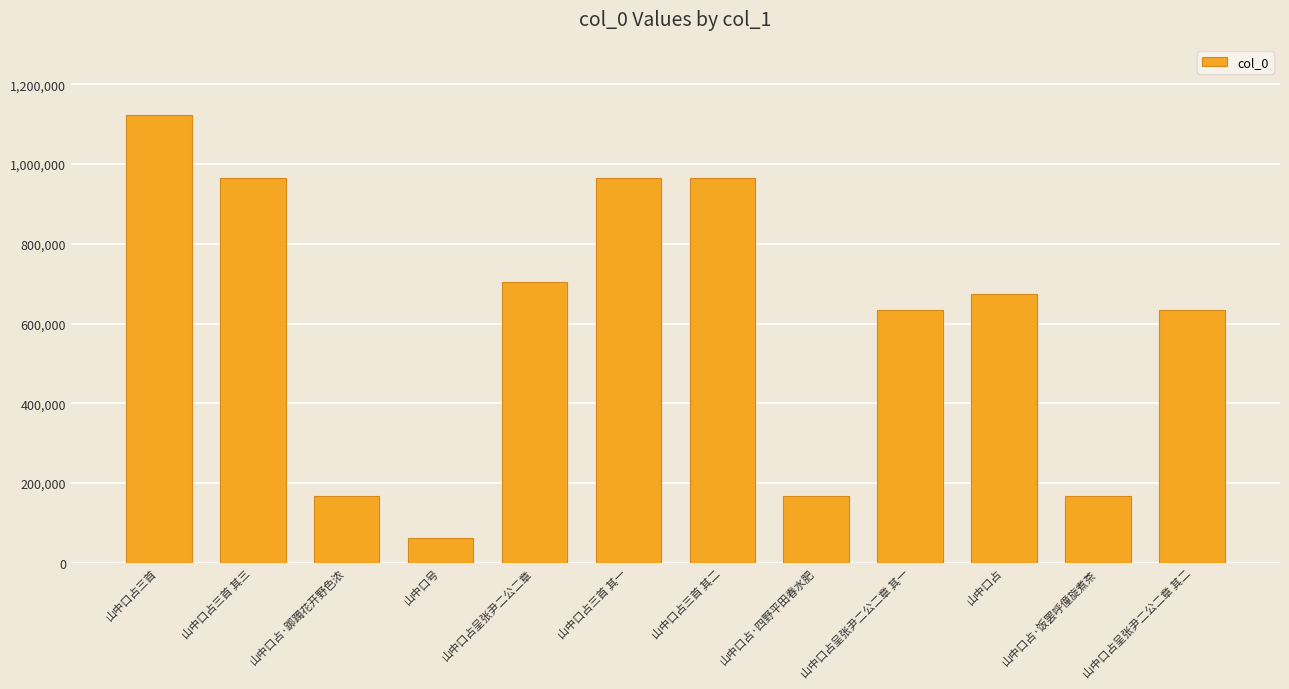

The chart shows a value of 965419 at 山中口占三首 其一. True or false?

True